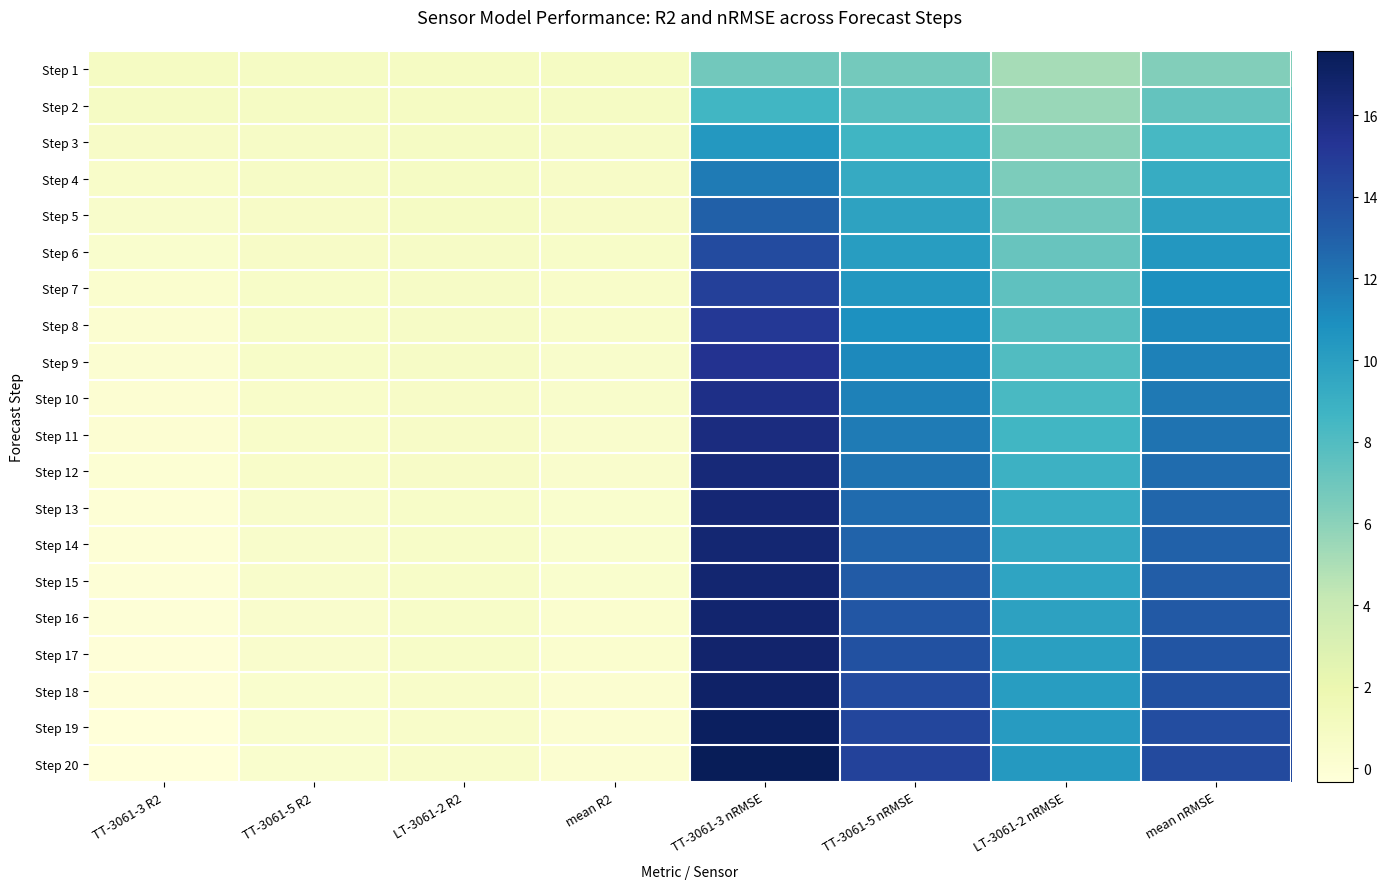

Reading right to left, list all the values displayed in this chart.

Step 1: mean nRMSE=6.3	LT-3061-2 nRMSE=5.2	TT-3061-5 nRMSE=6.8	TT-3061-3 nRMSE=6.8	mean R2=0.9	LT-3061-2 R2=0.9	TT-3061-5 R2=0.9	TT-3061-3 R2=0.9
Step 2: mean nRMSE=7.3	LT-3061-2 nRMSE=5.6	TT-3061-5 nRMSE=7.8	TT-3061-3 nRMSE=8.6	mean R2=0.8	LT-3061-2 R2=0.9	TT-3061-5 R2=0.8	TT-3061-3 R2=0.8
Step 3: mean nRMSE=8.4	LT-3061-2 nRMSE=6.1	TT-3061-5 nRMSE=8.6	TT-3061-3 nRMSE=10.4	mean R2=0.8	LT-3061-2 R2=0.8	TT-3061-5 R2=0.8	TT-3061-3 R2=0.7
Step 4: mean nRMSE=9.2	LT-3061-2 nRMSE=6.5	TT-3061-5 nRMSE=9.3	TT-3061-3 nRMSE=11.8	mean R2=0.7	LT-3061-2 R2=0.8	TT-3061-5 R2=0.7	TT-3061-3 R2=0.6
Step 5: mean nRMSE=9.9	LT-3061-2 nRMSE=6.9	TT-3061-5 nRMSE=9.7	TT-3061-3 nRMSE=13.0	mean R2=0.7	LT-3061-2 R2=0.8	TT-3061-5 R2=0.7	TT-3061-3 R2=0.5
Step 6: mean nRMSE=10.5	LT-3061-2 nRMSE=7.2	TT-3061-5 nRMSE=10.1	TT-3061-3 nRMSE=14.0	mean R2=0.6	LT-3061-2 R2=0.8	TT-3061-5 R2=0.7	TT-3061-3 R2=0.4
Step 7: mean nRMSE=10.9	LT-3061-2 nRMSE=7.5	TT-3061-5 nRMSE=10.5	TT-3061-3 nRMSE=14.7	mean R2=0.6	LT-3061-2 R2=0.8	TT-3061-5 R2=0.6	TT-3061-3 R2=0.3
Step 8: mean nRMSE=11.2	LT-3061-2 nRMSE=7.8	TT-3061-5 nRMSE=10.8	TT-3061-3 nRMSE=15.1	mean R2=0.5	LT-3061-2 R2=0.7	TT-3061-5 R2=0.6	TT-3061-3 R2=0.2
Step 9: mean nRMSE=11.6	LT-3061-2 nRMSE=8.0	TT-3061-5 nRMSE=11.2	TT-3061-3 nRMSE=15.5	mean R2=0.5	LT-3061-2 R2=0.7	TT-3061-5 R2=0.6	TT-3061-3 R2=0.1
Step 10: mean nRMSE=11.8	LT-3061-2 nRMSE=8.3	TT-3061-5 nRMSE=11.5	TT-3061-3 nRMSE=15.8	mean R2=0.5	LT-3061-2 R2=0.7	TT-3061-5 R2=0.6	TT-3061-3 R2=0.1
Step 11: mean nRMSE=12.2	LT-3061-2 nRMSE=8.6	TT-3061-5 nRMSE=11.8	TT-3061-3 nRMSE=16.1	mean R2=0.4	LT-3061-2 R2=0.7	TT-3061-5 R2=0.5	TT-3061-3 R2=0.0
Step 12: mean nRMSE=12.5	LT-3061-2 nRMSE=8.9	TT-3061-5 nRMSE=12.1	TT-3061-3 nRMSE=16.4	mean R2=0.4	LT-3061-2 R2=0.7	TT-3061-5 R2=0.5	TT-3061-3 R2=-0.0
Step 13: mean nRMSE=12.7	LT-3061-2 nRMSE=9.2	TT-3061-5 nRMSE=12.5	TT-3061-3 nRMSE=16.5	mean R2=0.4	LT-3061-2 R2=0.6	TT-3061-5 R2=0.5	TT-3061-3 R2=-0.1
Step 14: mean nRMSE=12.9	LT-3061-2 nRMSE=9.5	TT-3061-5 nRMSE=12.8	TT-3061-3 nRMSE=16.5	mean R2=0.3	LT-3061-2 R2=0.6	TT-3061-5 R2=0.5	TT-3061-3 R2=-0.1
Step 15: mean nRMSE=13.2	LT-3061-2 nRMSE=9.7	TT-3061-5 nRMSE=13.2	TT-3061-3 nRMSE=16.6	mean R2=0.3	LT-3061-2 R2=0.6	TT-3061-5 R2=0.4	TT-3061-3 R2=-0.1
Step 16: mean nRMSE=13.4	LT-3061-2 nRMSE=9.9	TT-3061-5 nRMSE=13.5	TT-3061-3 nRMSE=16.7	mean R2=0.3	LT-3061-2 R2=0.6	TT-3061-5 R2=0.4	TT-3061-3 R2=-0.2
Step 17: mean nRMSE=13.5	LT-3061-2 nRMSE=10.0	TT-3061-5 nRMSE=13.8	TT-3061-3 nRMSE=16.8	mean R2=0.2	LT-3061-2 R2=0.6	TT-3061-5 R2=0.4	TT-3061-3 R2=-0.2
Step 18: mean nRMSE=13.7	LT-3061-2 nRMSE=10.1	TT-3061-5 nRMSE=14.1	TT-3061-3 nRMSE=17.0	mean R2=0.2	LT-3061-2 R2=0.6	TT-3061-5 R2=0.4	TT-3061-3 R2=-0.3
Step 19: mean nRMSE=13.9	LT-3061-2 nRMSE=10.2	TT-3061-5 nRMSE=14.3	TT-3061-3 nRMSE=17.3	mean R2=0.2	LT-3061-2 R2=0.6	TT-3061-5 R2=0.3	TT-3061-3 R2=-0.3
Step 20: mean nRMSE=14.1	LT-3061-2 nRMSE=10.3	TT-3061-5 nRMSE=14.5	TT-3061-3 nRMSE=17.6	mean R2=0.2	LT-3061-2 R2=0.6	TT-3061-5 R2=0.3	TT-3061-3 R2=-0.3